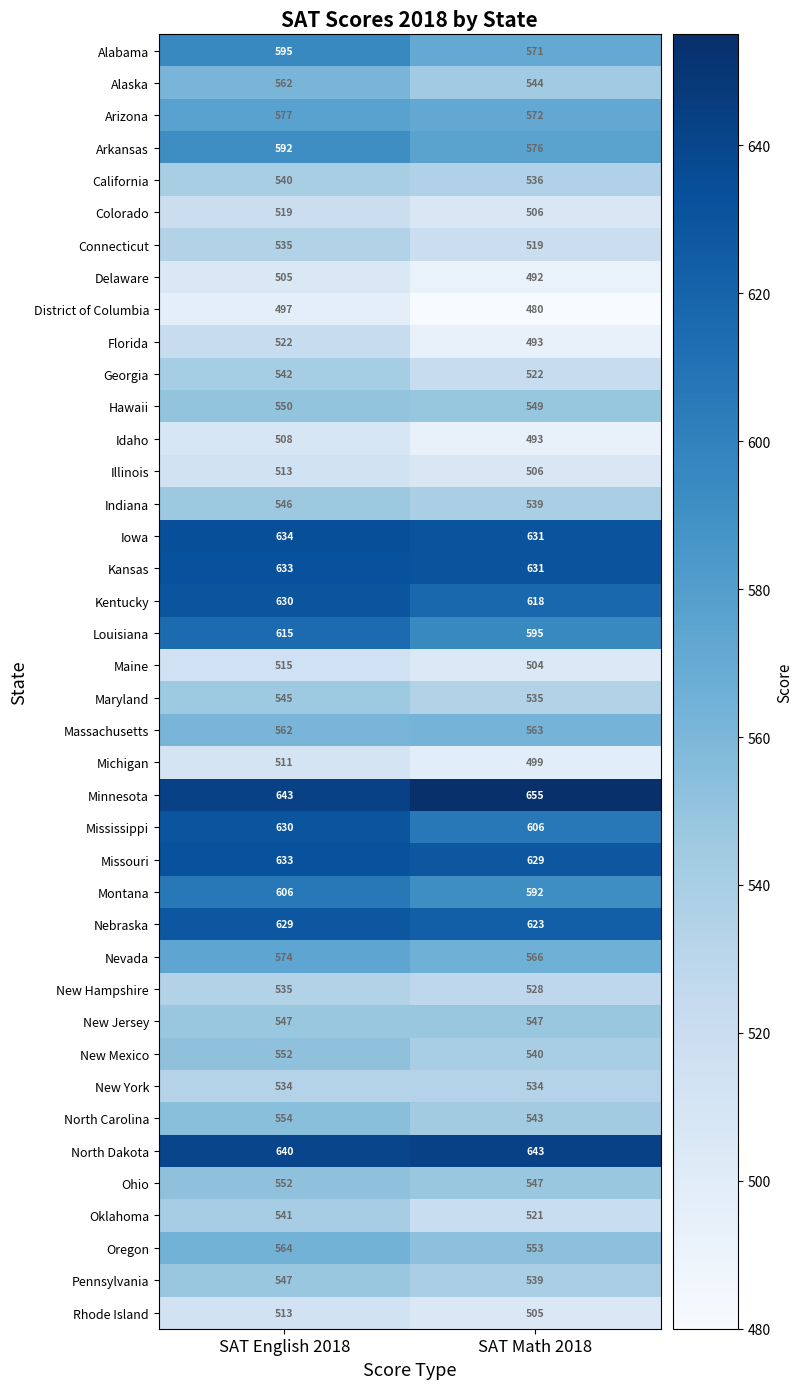

The Iowa series shows 207 at SAT Math 2018. True or false?

False